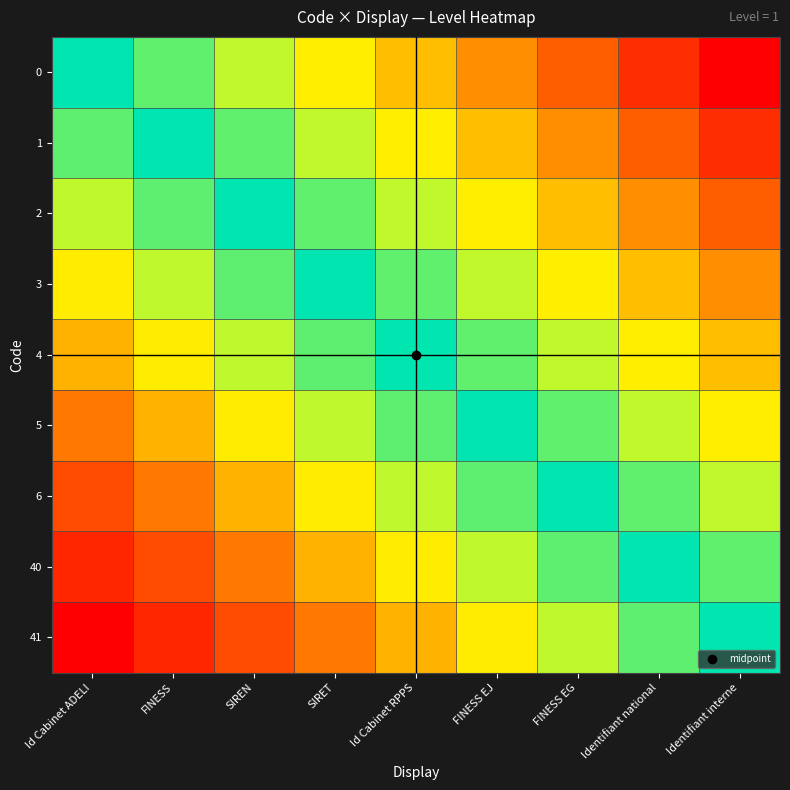

What is the difference between the highest and lowest values at SIRET?

1.0